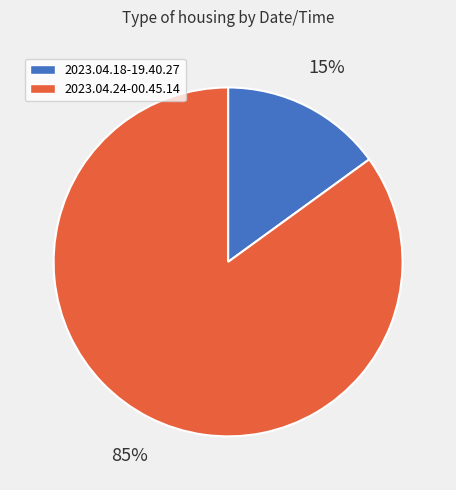

To the nearest percent, what is the difference between the largest and smallest slice percentages?

70%